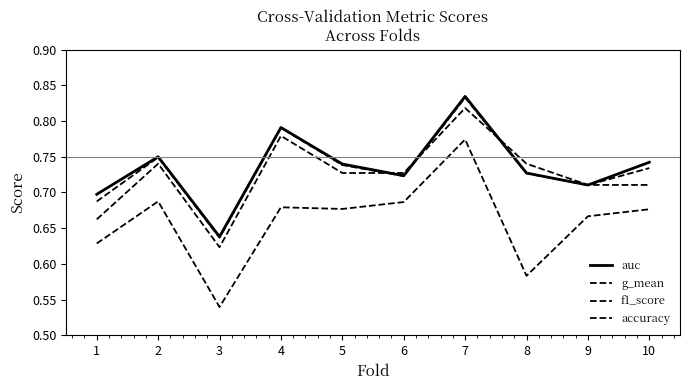

Does the chart have visible grid lines?

No